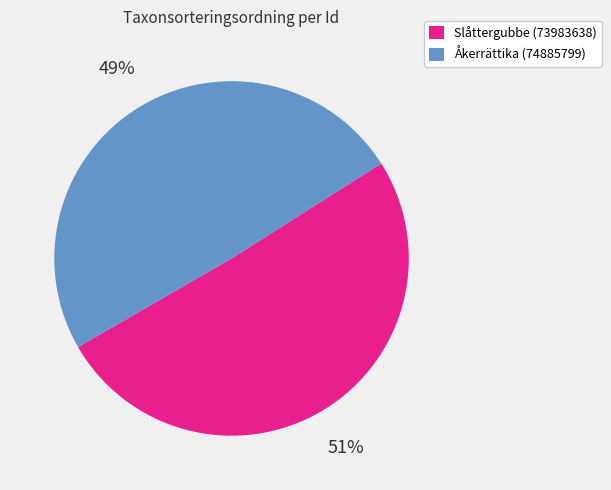

Count the number of slices in the pie.

2